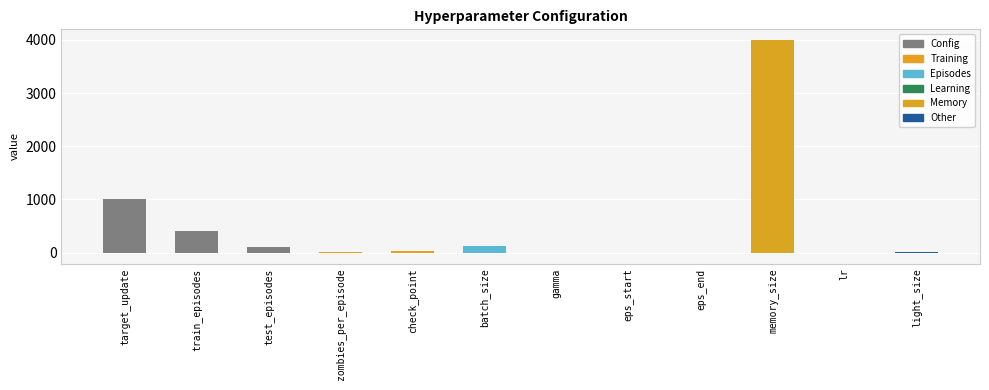

What value does the data have at batch_size?

128.0